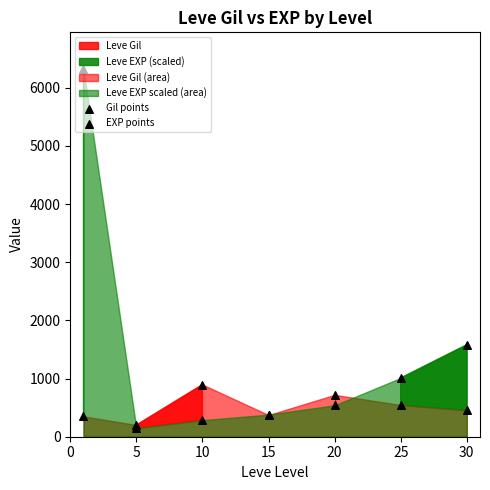

Which series contains the highest Y value?

EXP points